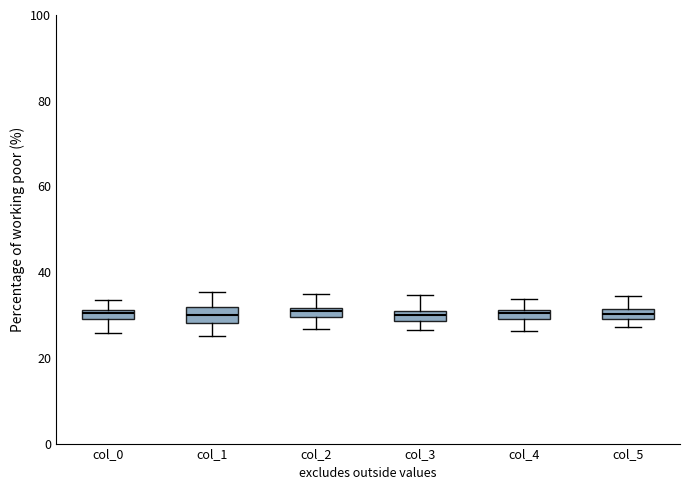

Where is the lower edge of the box for col_5 on the y-axis? The values are not printed on the chart, so give them approximately, as read against the axis.

30